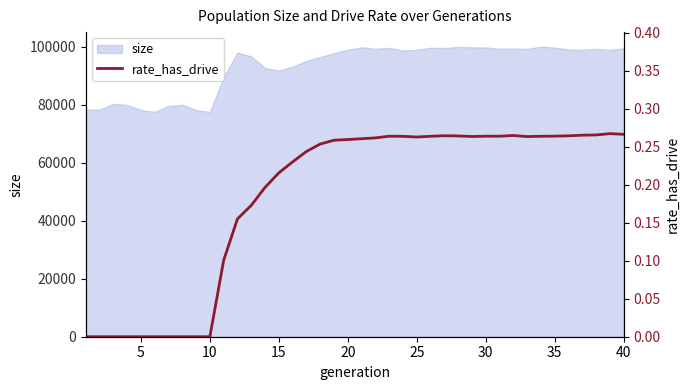

What is the maximum value for size?

100004